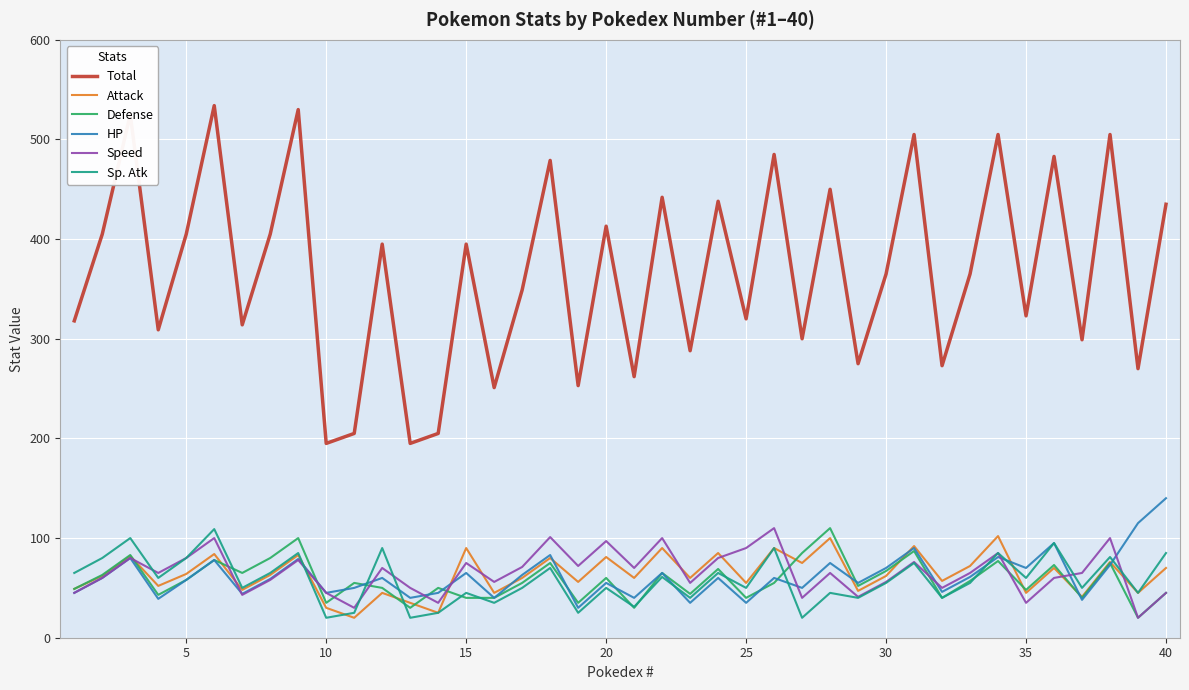

What is the average value of the Sp. Atk series?

58